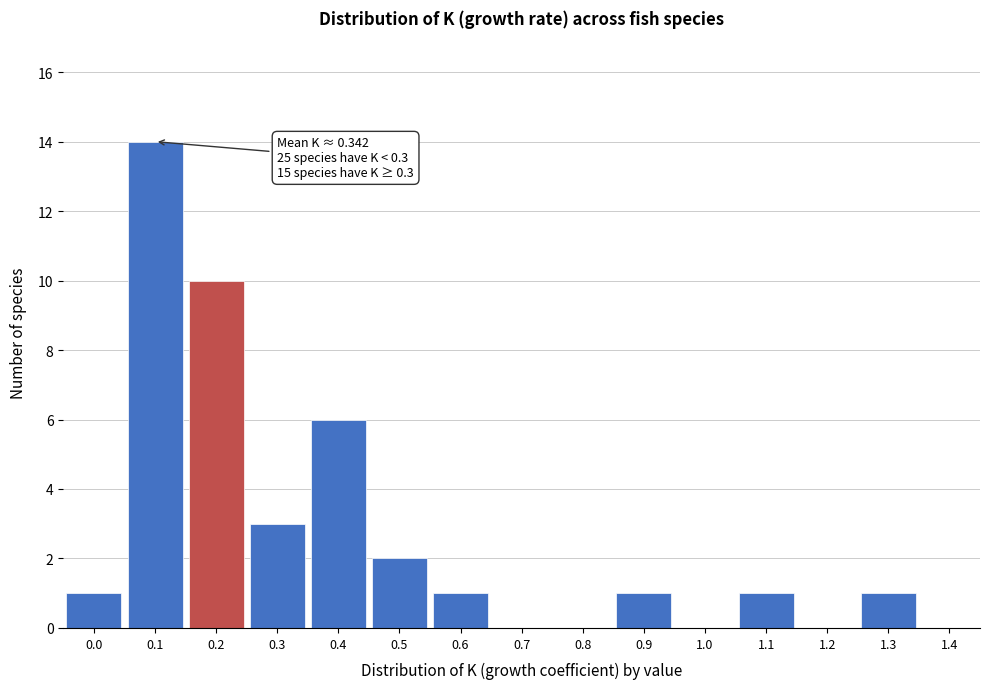

Reading left to right, what are all the values shown in this chart?

0.0=1	0.1=14	0.2=10	0.3=3	0.4=6	0.5=2	0.6=1	0.7=0	0.8=0	0.9=1	1.0=0	1.1=1	1.2=0	1.3=1	1.4=0